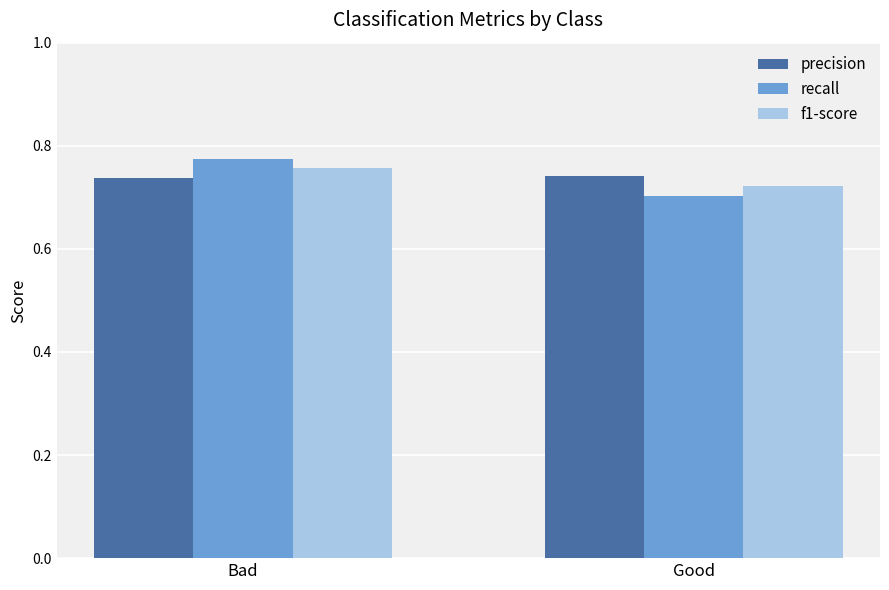

At which category is the sum across all series the highest?

Bad